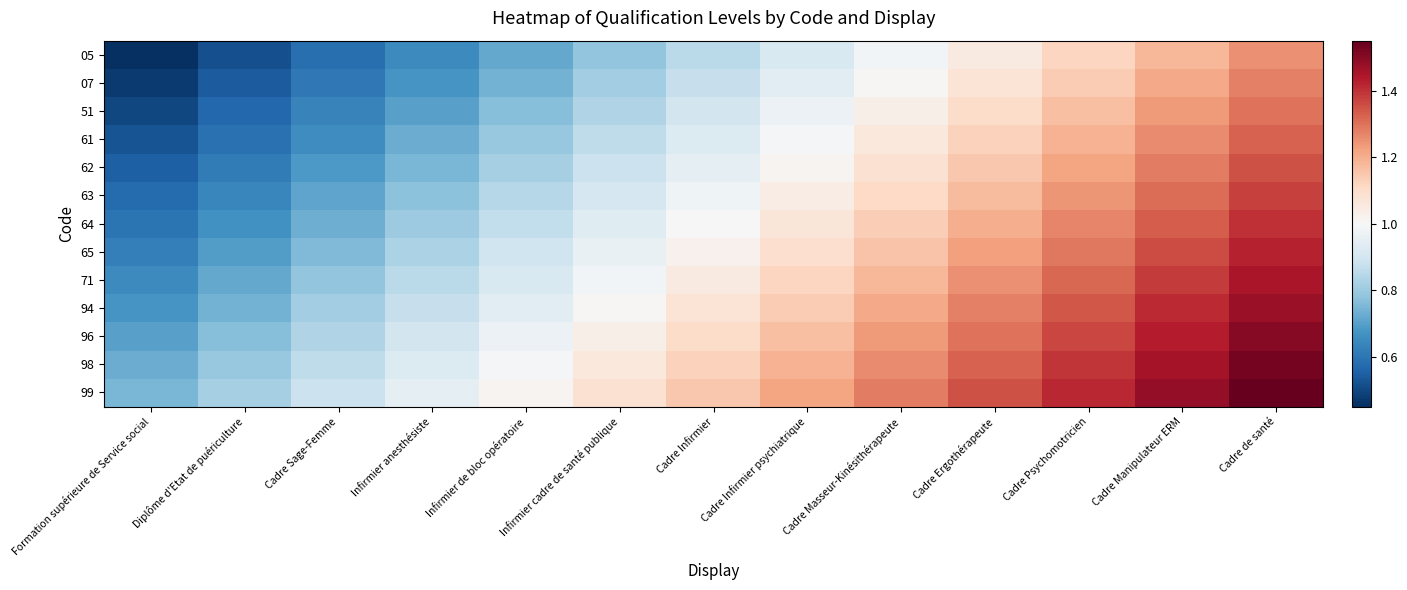

Reading right to left, transcribe all the data shown in this chart.

05: Cadre de santé=1.2	Cadre Manipulateur ERM=1.2	Cadre Psychomotricien=1.1	Cadre Ergothérapeute=1.1	Cadre Masseur-Kinésithérapeute=1.0	Cadre Infirmier psychiatrique=0.9	Cadre Infirmier=0.8	Infirmier cadre de santé publique=0.8	Infirmier de bloc opératoire=0.7	Infirmier anesthésiste=0.7	Cadre Sage-Femme=0.6	Diplôme d'Etat de puériculture=0.5	Formation supérieure de Service social=0.4
07: Cadre de santé=1.3	Cadre Manipulateur ERM=1.2	Cadre Psychomotricien=1.1	Cadre Ergothérapeute=1.1	Cadre Masseur-Kinésithérapeute=1.0	Cadre Infirmier psychiatrique=0.9	Cadre Infirmier=0.9	Infirmier cadre de santé publique=0.8	Infirmier de bloc opératoire=0.7	Infirmier anesthésiste=0.7	Cadre Sage-Femme=0.6	Diplôme d'Etat de puériculture=0.5	Formation supérieure de Service social=0.5
51: Cadre de santé=1.3	Cadre Manipulateur ERM=1.2	Cadre Psychomotricien=1.2	Cadre Ergothérapeute=1.1	Cadre Masseur-Kinésithérapeute=1.0	Cadre Infirmier psychiatrique=1.0	Cadre Infirmier=0.9	Infirmier cadre de santé publique=0.8	Infirmier de bloc opératoire=0.8	Infirmier anesthésiste=0.7	Cadre Sage-Femme=0.6	Diplôme d'Etat de puériculture=0.6	Formation supérieure de Service social=0.5
61: Cadre de santé=1.3	Cadre Manipulateur ERM=1.3	Cadre Psychomotricien=1.2	Cadre Ergothérapeute=1.1	Cadre Masseur-Kinésithérapeute=1.1	Cadre Infirmier psychiatrique=1.0	Cadre Infirmier=0.9	Infirmier cadre de santé publique=0.9	Infirmier de bloc opératoire=0.8	Infirmier anesthésiste=0.7	Cadre Sage-Femme=0.7	Diplôme d'Etat de puériculture=0.6	Formation supérieure de Service social=0.5
62: Cadre de santé=1.3	Cadre Manipulateur ERM=1.3	Cadre Psychomotricien=1.2	Cadre Ergothérapeute=1.1	Cadre Masseur-Kinésithérapeute=1.1	Cadre Infirmier psychiatrique=1.0	Cadre Infirmier=0.9	Infirmier cadre de santé publique=0.9	Infirmier de bloc opératoire=0.8	Infirmier anesthésiste=0.8	Cadre Sage-Femme=0.7	Diplôme d'Etat de puériculture=0.6	Formation supérieure de Service social=0.5
63: Cadre de santé=1.4	Cadre Manipulateur ERM=1.3	Cadre Psychomotricien=1.2	Cadre Ergothérapeute=1.2	Cadre Masseur-Kinésithérapeute=1.1	Cadre Infirmier psychiatrique=1.0	Cadre Infirmier=1.0	Infirmier cadre de santé publique=0.9	Infirmier de bloc opératoire=0.8	Infirmier anesthésiste=0.8	Cadre Sage-Femme=0.7	Diplôme d'Etat de puériculture=0.6	Formation supérieure de Service social=0.6
64: Cadre de santé=1.4	Cadre Manipulateur ERM=1.3	Cadre Psychomotricien=1.3	Cadre Ergothérapeute=1.2	Cadre Masseur-Kinésithérapeute=1.1	Cadre Infirmier psychiatrique=1.1	Cadre Infirmier=1.0	Infirmier cadre de santé publique=0.9	Infirmier de bloc opératoire=0.9	Infirmier anesthésiste=0.8	Cadre Sage-Femme=0.7	Diplôme d'Etat de puériculture=0.7	Formation supérieure de Service social=0.6
65: Cadre de santé=1.4	Cadre Manipulateur ERM=1.4	Cadre Psychomotricien=1.3	Cadre Ergothérapeute=1.2	Cadre Masseur-Kinésithérapeute=1.2	Cadre Infirmier psychiatrique=1.1	Cadre Infirmier=1.0	Infirmier cadre de santé publique=1.0	Infirmier de bloc opératoire=0.9	Infirmier anesthésiste=0.8	Cadre Sage-Femme=0.8	Diplôme d'Etat de puériculture=0.7	Formation supérieure de Service social=0.6
71: Cadre de santé=1.4	Cadre Manipulateur ERM=1.4	Cadre Psychomotricien=1.3	Cadre Ergothérapeute=1.2	Cadre Masseur-Kinésithérapeute=1.2	Cadre Infirmier psychiatrique=1.1	Cadre Infirmier=1.1	Infirmier cadre de santé publique=1.0	Infirmier de bloc opératoire=0.9	Infirmier anesthésiste=0.9	Cadre Sage-Femme=0.8	Diplôme d'Etat de puériculture=0.7	Formation supérieure de Service social=0.6
94: Cadre de santé=1.5	Cadre Manipulateur ERM=1.4	Cadre Psychomotricien=1.3	Cadre Ergothérapeute=1.3	Cadre Masseur-Kinésithérapeute=1.2	Cadre Infirmier psychiatrique=1.1	Cadre Infirmier=1.1	Infirmier cadre de santé publique=1.0	Infirmier de bloc opératoire=0.9	Infirmier anesthésiste=0.9	Cadre Sage-Femme=0.8	Diplôme d'Etat de puériculture=0.7	Formation supérieure de Service social=0.7
96: Cadre de santé=1.5	Cadre Manipulateur ERM=1.4	Cadre Psychomotricien=1.4	Cadre Ergothérapeute=1.3	Cadre Masseur-Kinésithérapeute=1.2	Cadre Infirmier psychiatrique=1.2	Cadre Infirmier=1.1	Infirmier cadre de santé publique=1.0	Infirmier de bloc opératoire=1.0	Infirmier anesthésiste=0.9	Cadre Sage-Femme=0.8	Diplôme d'Etat de puériculture=0.8	Formation supérieure de Service social=0.7
98: Cadre de santé=1.5	Cadre Manipulateur ERM=1.5	Cadre Psychomotricien=1.4	Cadre Ergothérapeute=1.3	Cadre Masseur-Kinésithérapeute=1.3	Cadre Infirmier psychiatrique=1.2	Cadre Infirmier=1.1	Infirmier cadre de santé publique=1.1	Infirmier de bloc opératoire=1.0	Infirmier anesthésiste=0.9	Cadre Sage-Femme=0.9	Diplôme d'Etat de puériculture=0.8	Formation supérieure de Service social=0.7
99: Cadre de santé=1.5	Cadre Manipulateur ERM=1.5	Cadre Psychomotricien=1.4	Cadre Ergothérapeute=1.3	Cadre Masseur-Kinésithérapeute=1.3	Cadre Infirmier psychiatrique=1.2	Cadre Infirmier=1.1	Infirmier cadre de santé publique=1.1	Infirmier de bloc opératoire=1.0	Infirmier anesthésiste=1.0	Cadre Sage-Femme=0.9	Diplôme d'Etat de puériculture=0.8	Formation supérieure de Service social=0.8